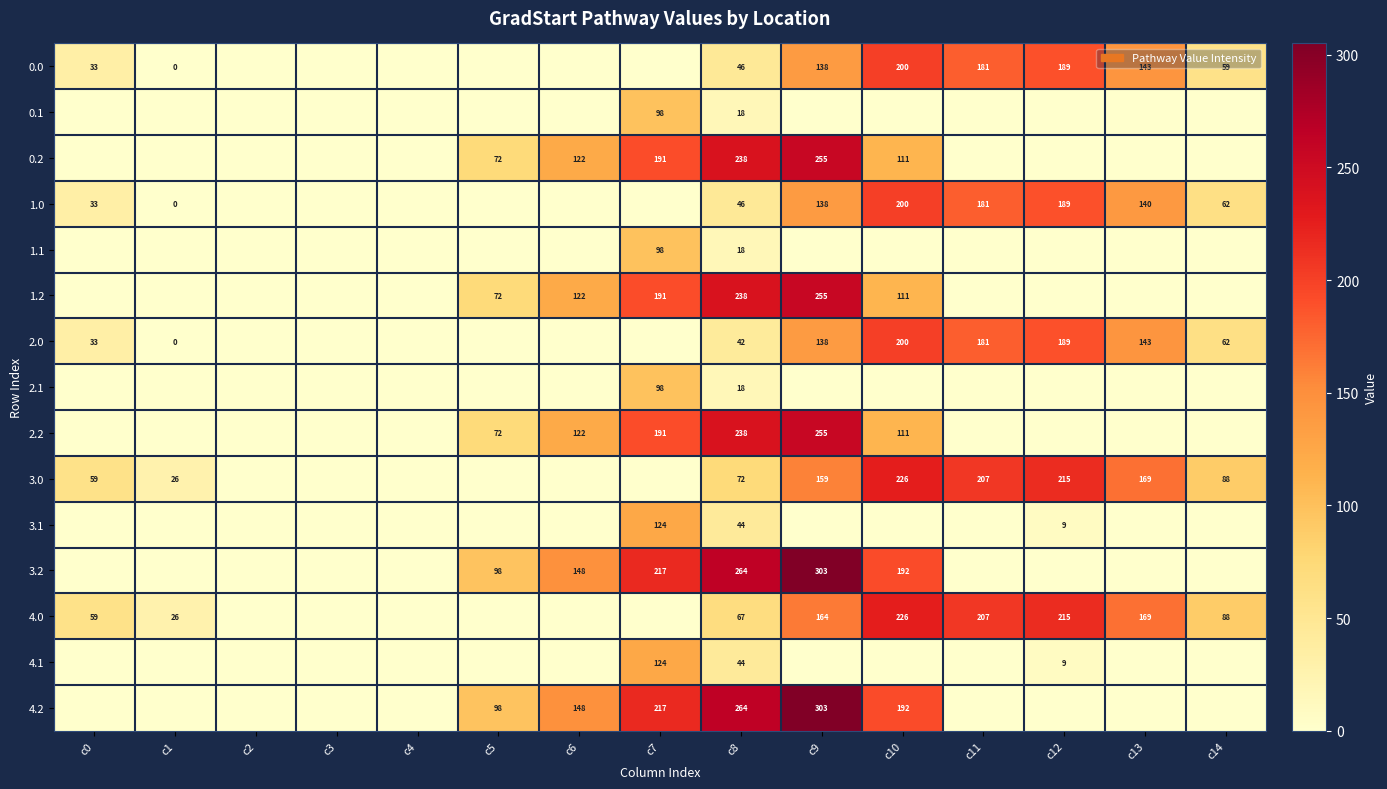

The value of 2.0 at c0 is 58. True or false?

False